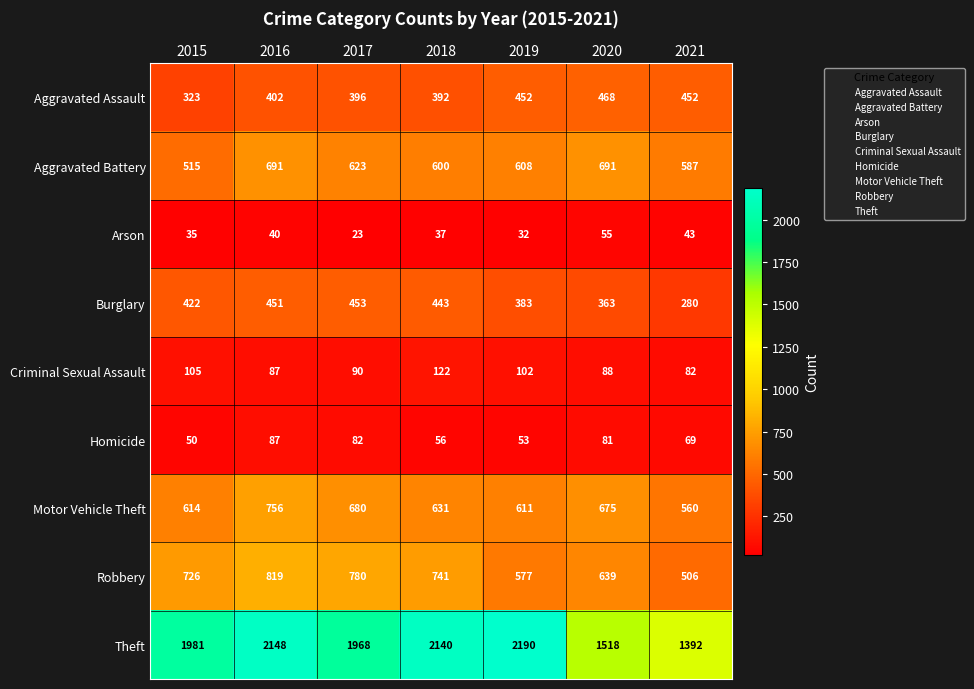

List the series in order of their peak value, lowest first.

Arson, Homicide, Criminal Sexual Assault, Burglary, Aggravated Assault, Aggravated Battery, Motor Vehicle Theft, Robbery, Theft